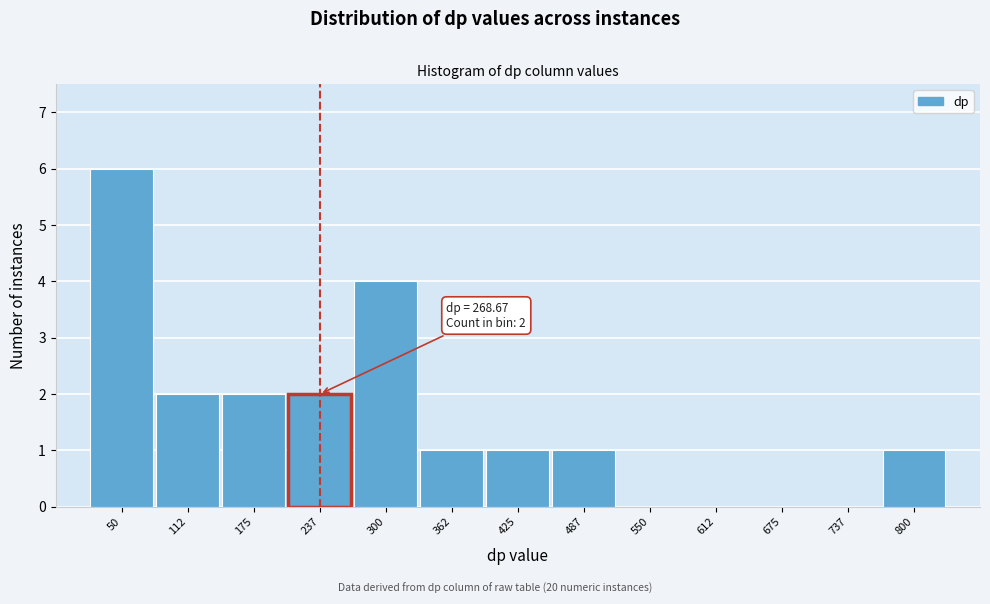

Reading right to left, transcribe all the data shown in this chart.

800=1	737=0	675=0	612=0	550=0	487=1	425=1	362=1	300=4	237=2	175=2	112=2	50=6